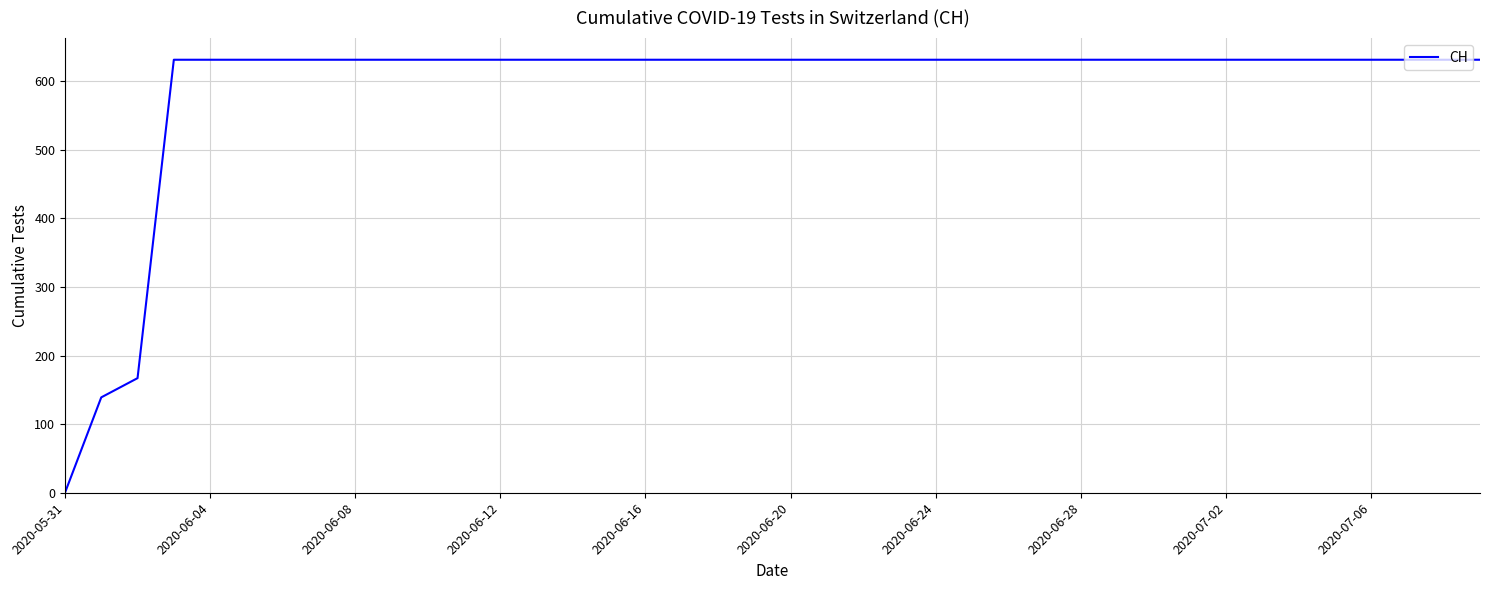

What is the difference between the maximum and minimum values?

631